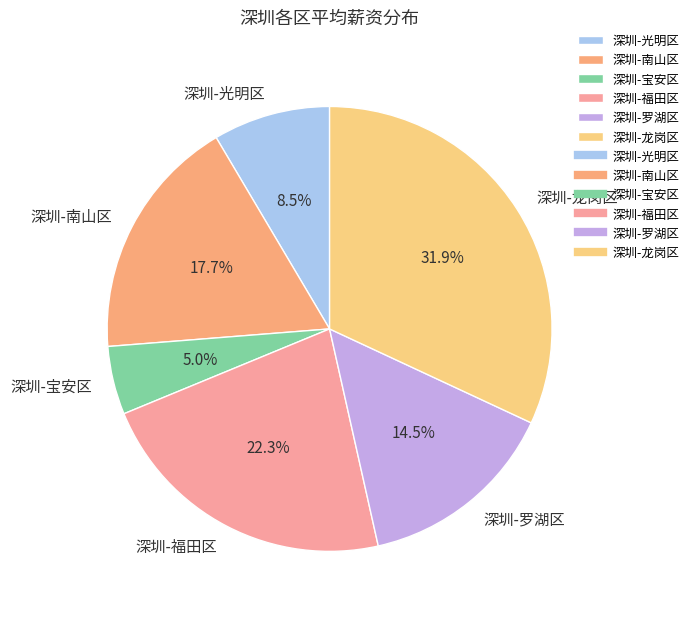

Which slice is the largest?

深圳-龙岗区